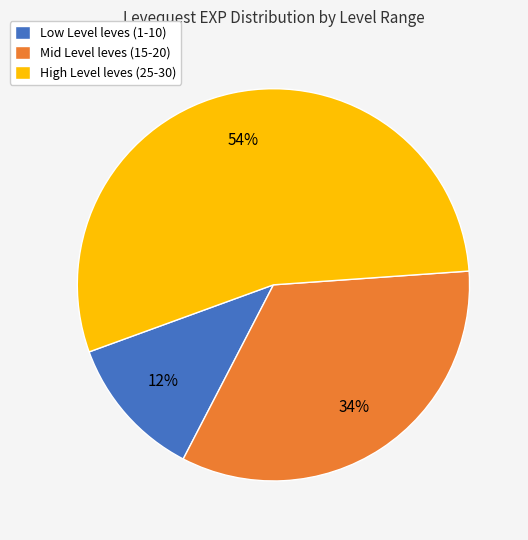

Count the number of slices in the pie.

3